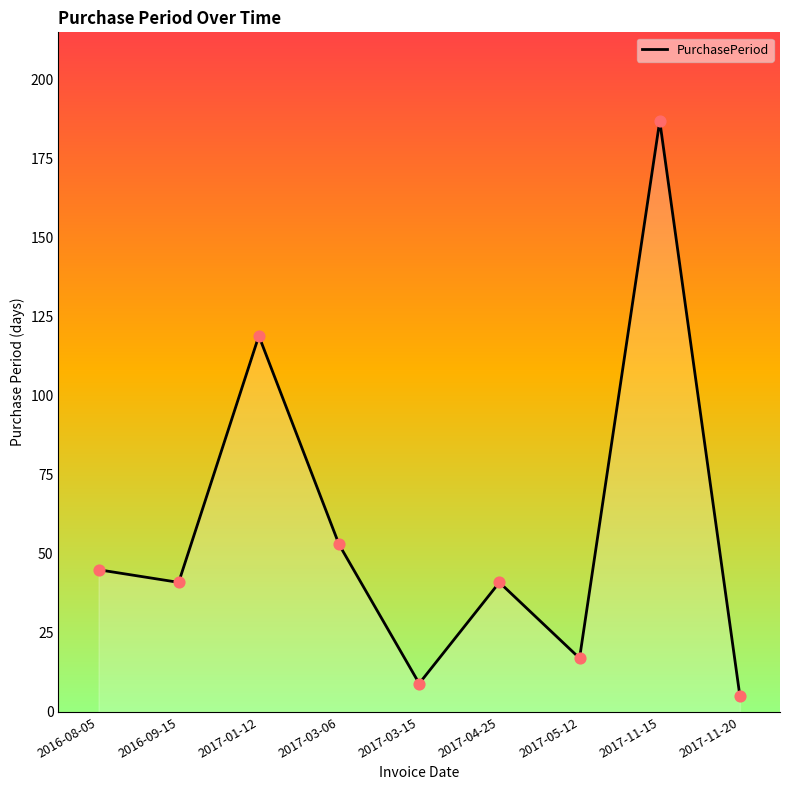

What is the ratio of the value at 2017-01-12 to the value at 2017-03-06?

2.2